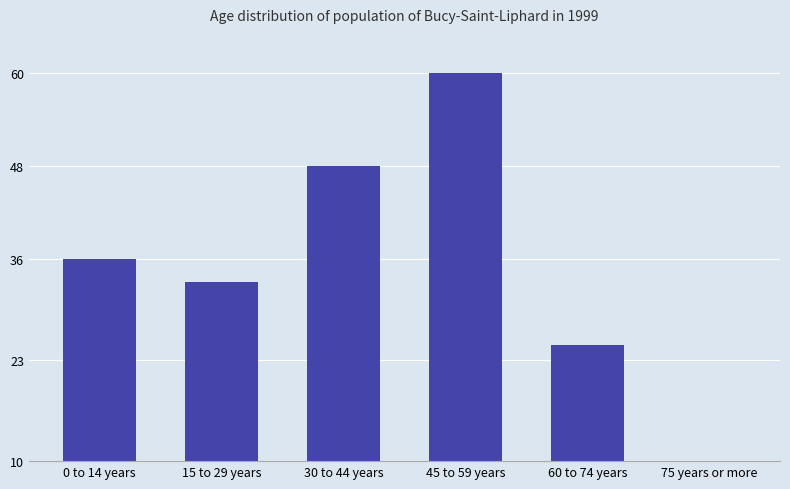

What is the ratio of the value at 60 to 74 years to the value at 30 to 44 years?

0.5